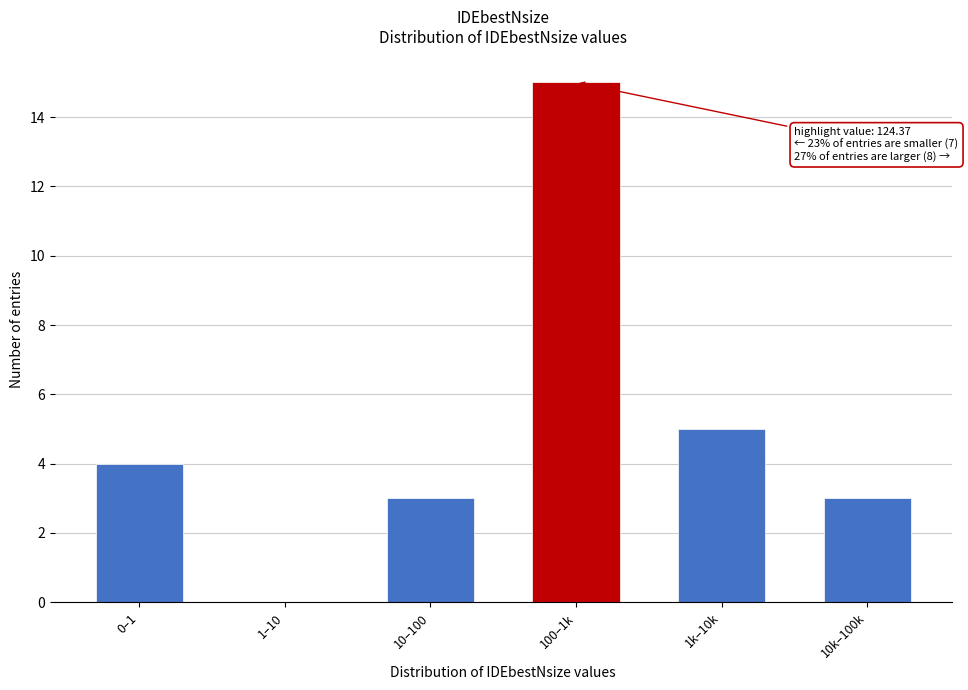

Reading right to left, extract all data points from this chart.

10k–100k=3	1k–10k=5	100–1k=15	10–100=3	1–10=0	0–1=4